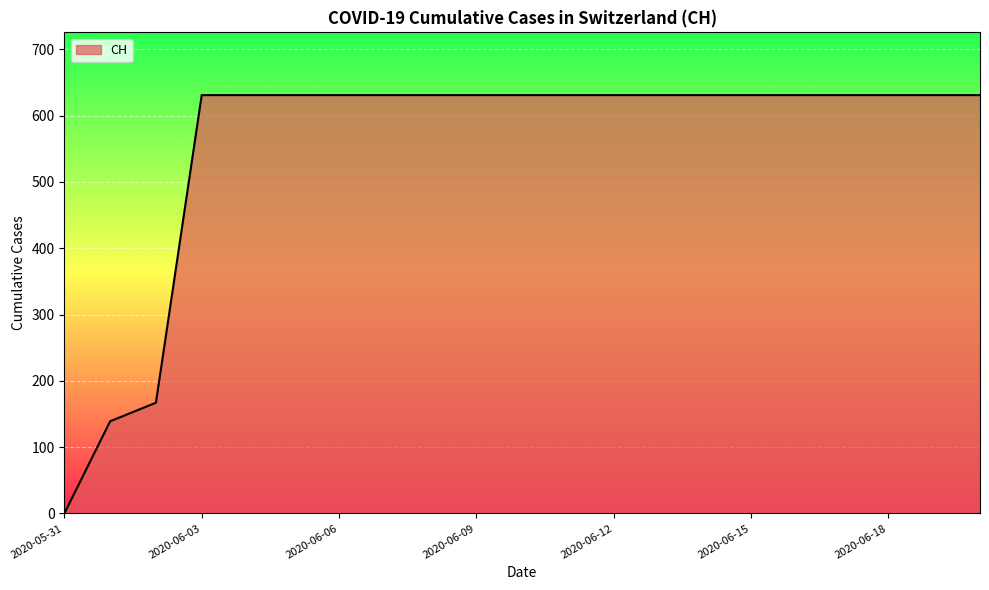

What is the greatest value displayed?

631